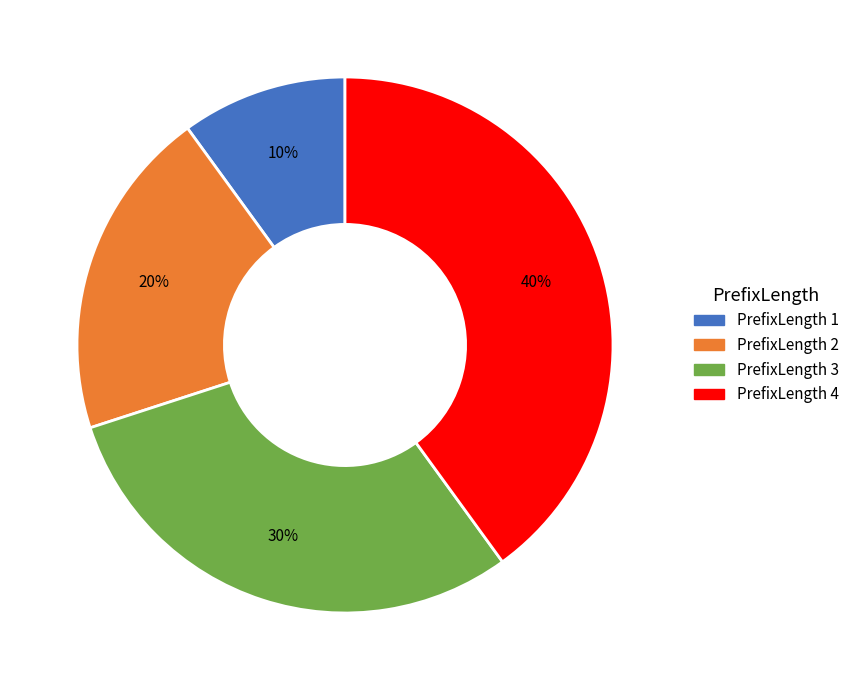

Which has a higher value, PrefixLength 4 or PrefixLength 1?

PrefixLength 4